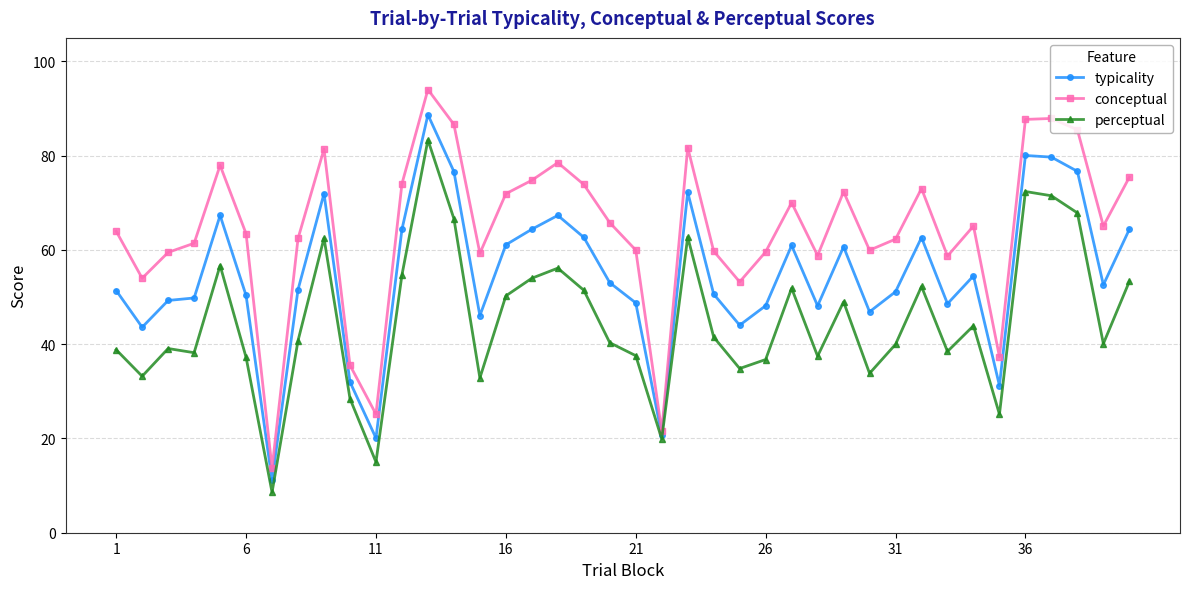

Which series has the widest spread of values?

conceptual